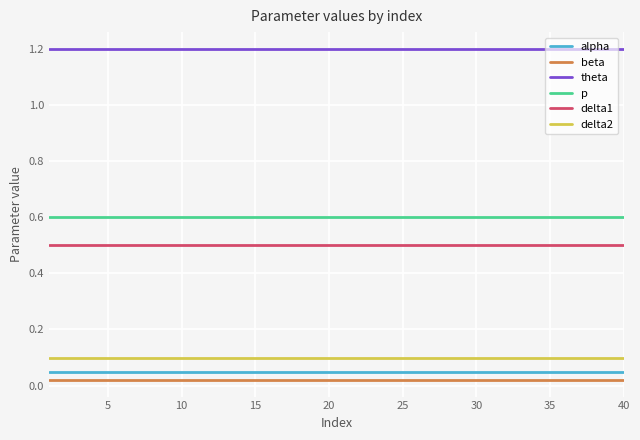

Is this an area chart (filled region under the line)?

No